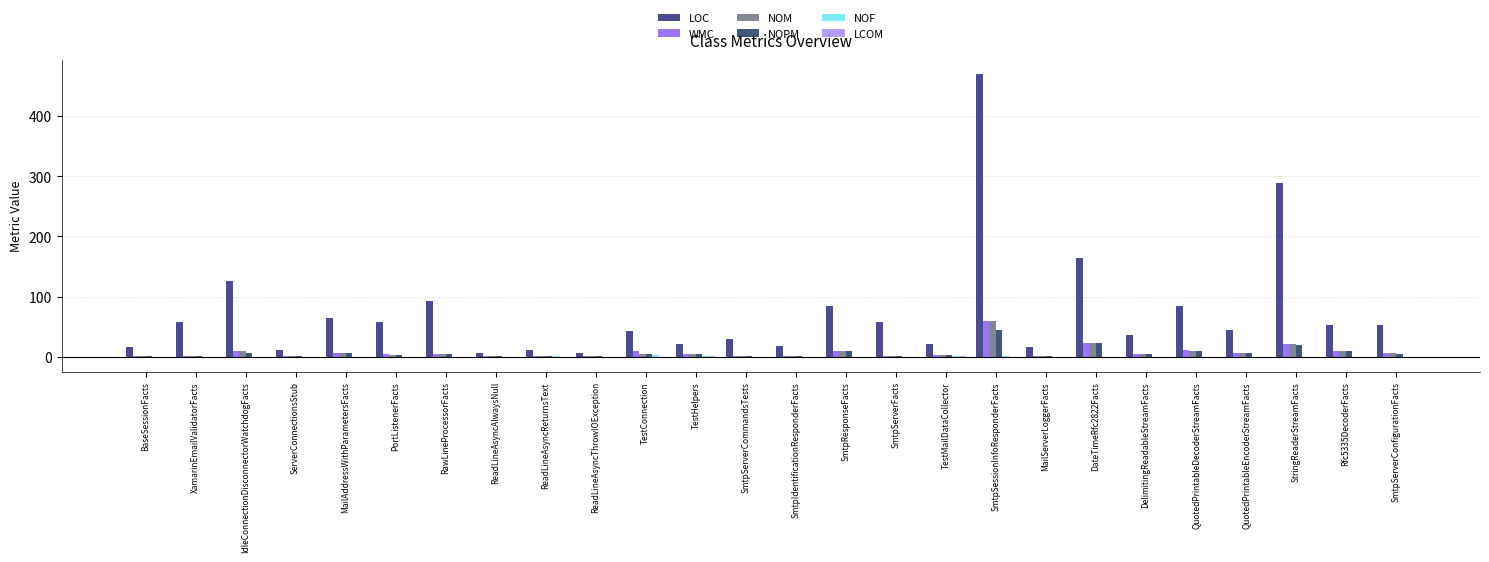

Which has a higher value, IdleConnectionDisconnectorWatchdogFacts or ServerConnectionsStub?

IdleConnectionDisconnectorWatchdogFacts